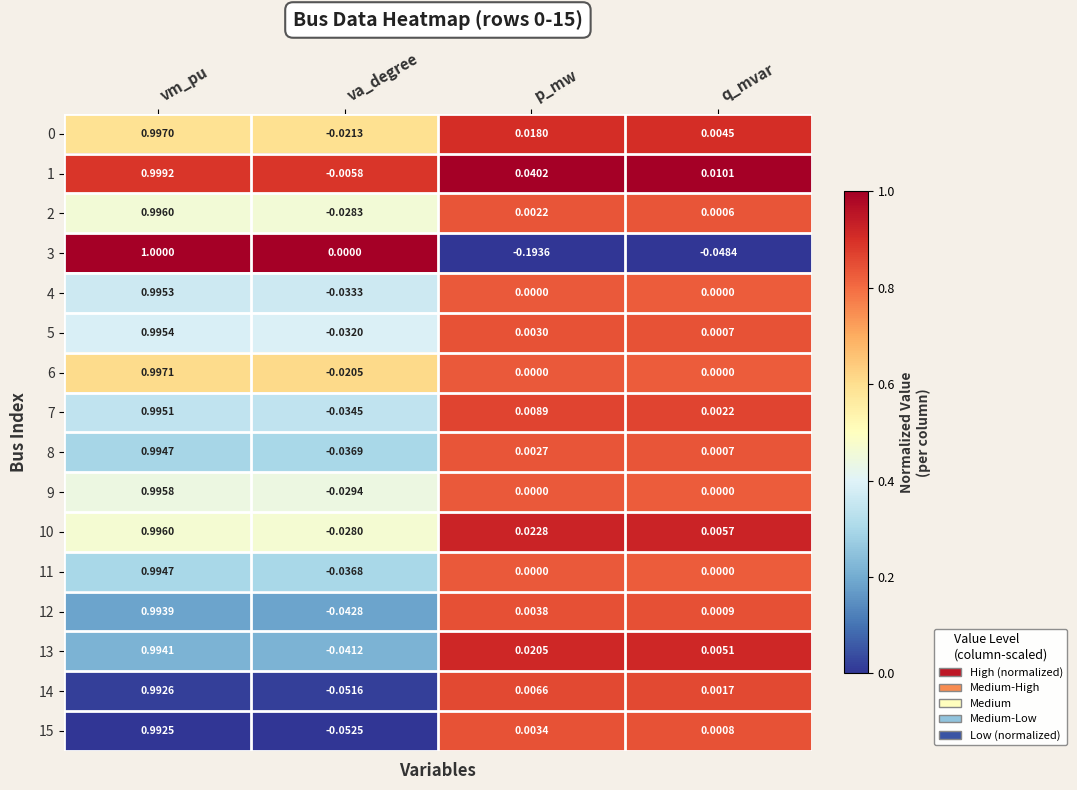

Where is 5 nearest to the value 0?

q_mvar